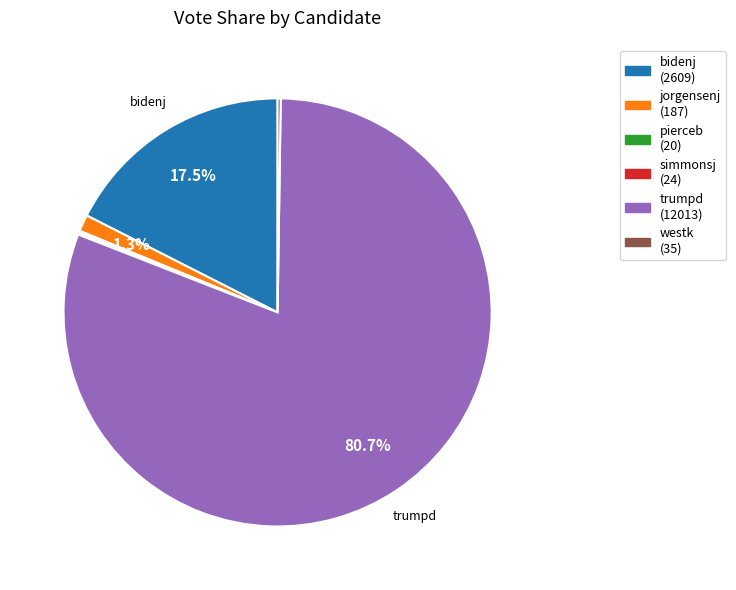

Which has a higher value, bidenj or jorgensenj?

bidenj